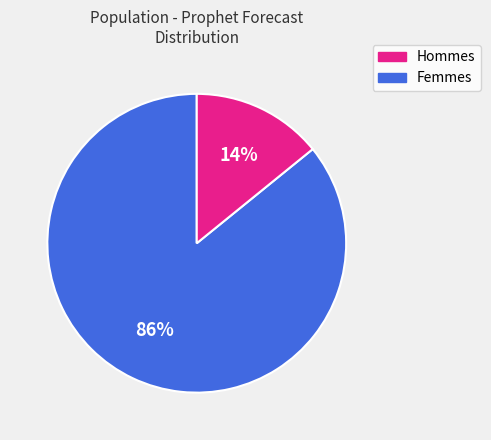

To the nearest percent, what is the average slice percentage?

50%